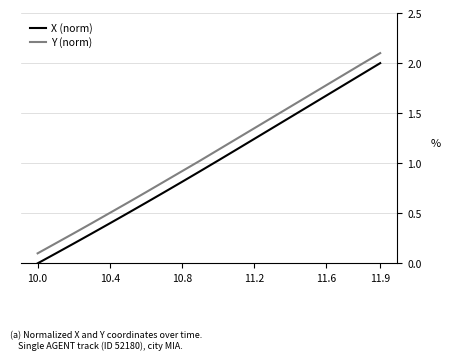

Is this an area chart (filled region under the line)?

No